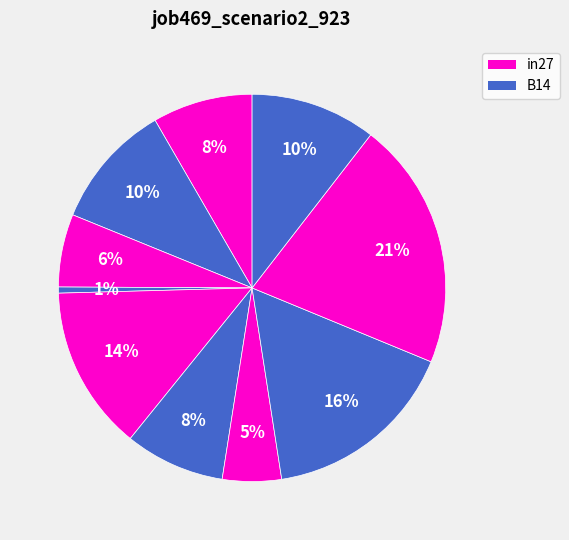

How many segments does this pie chart have?

10